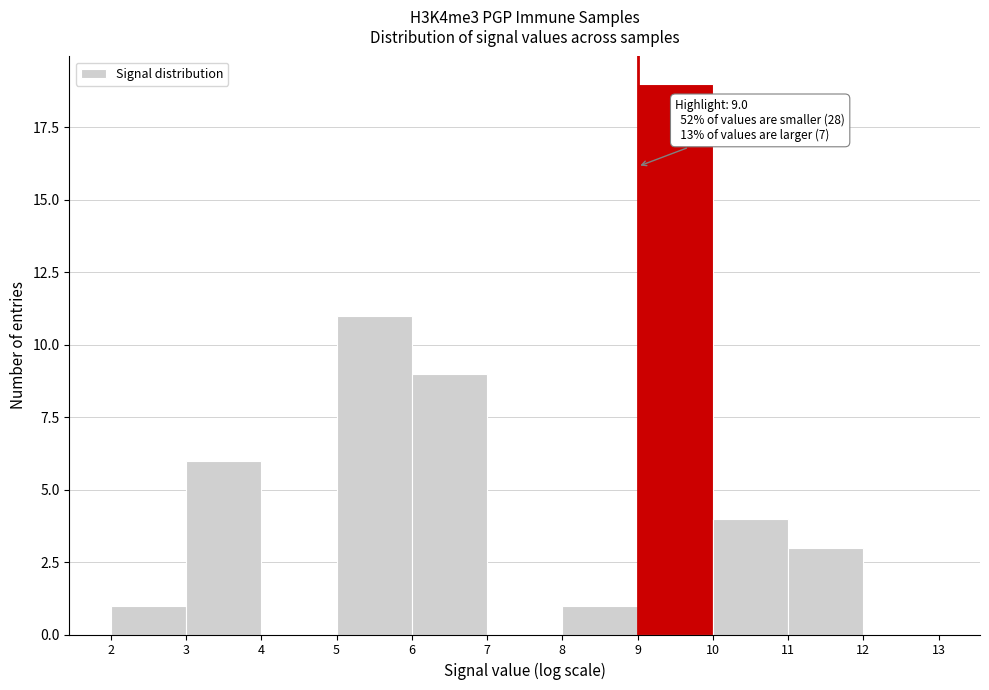

Which range on the x-axis has the tallest bar?

9 to 10